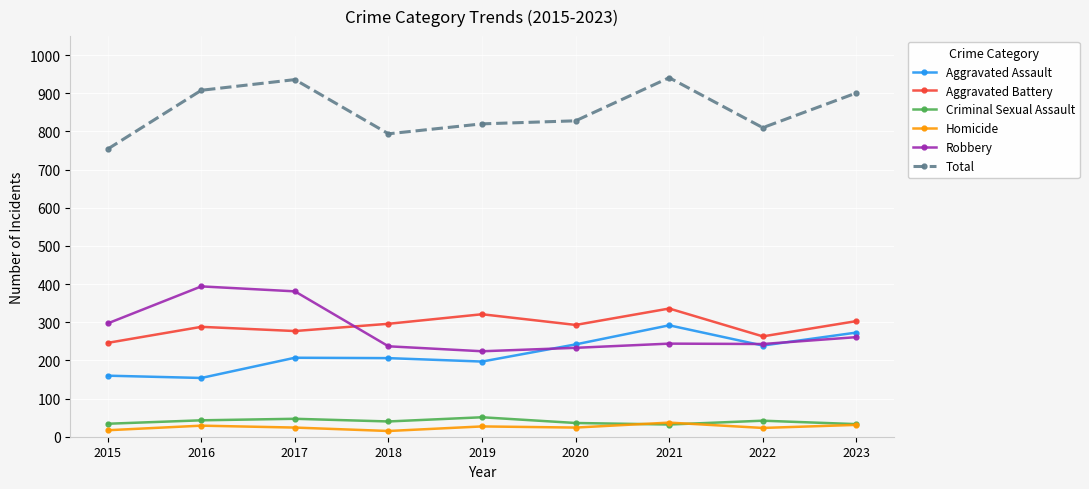

What is the highest value of the Total series?

941